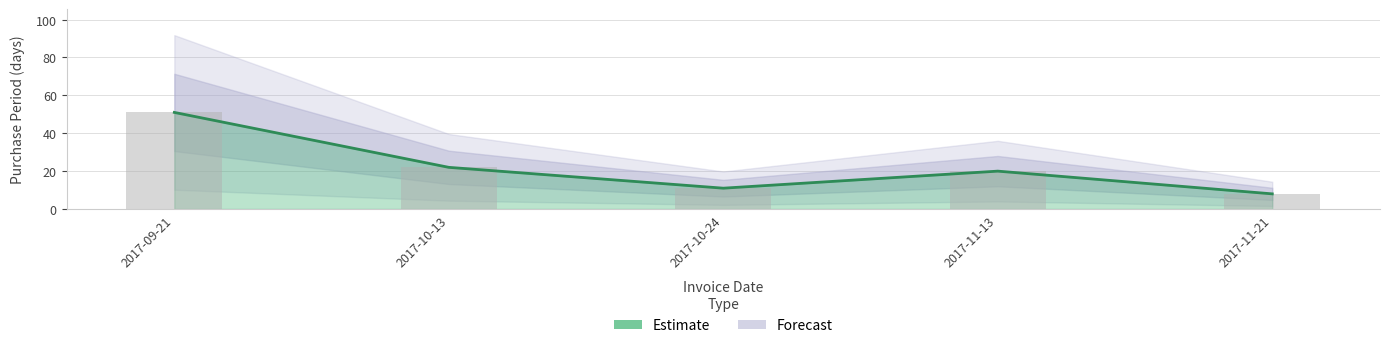

Are the bars horizontal?

No